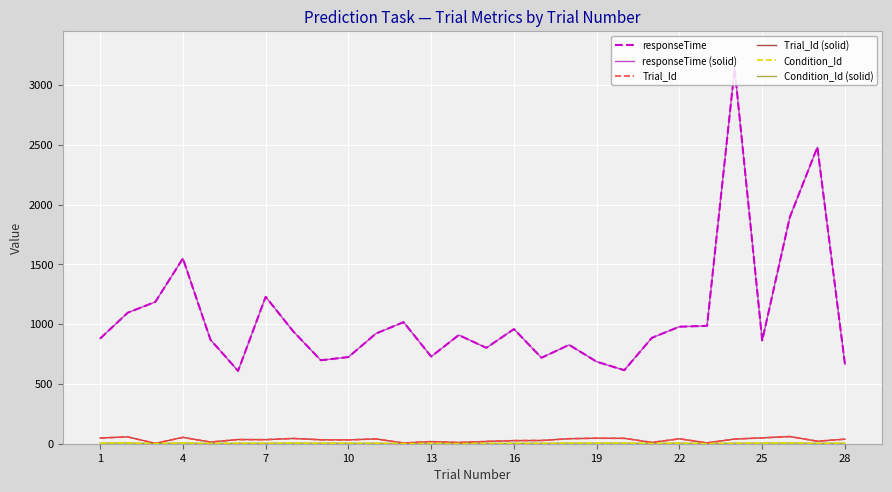

Is this an area chart (filled region under the line)?

No